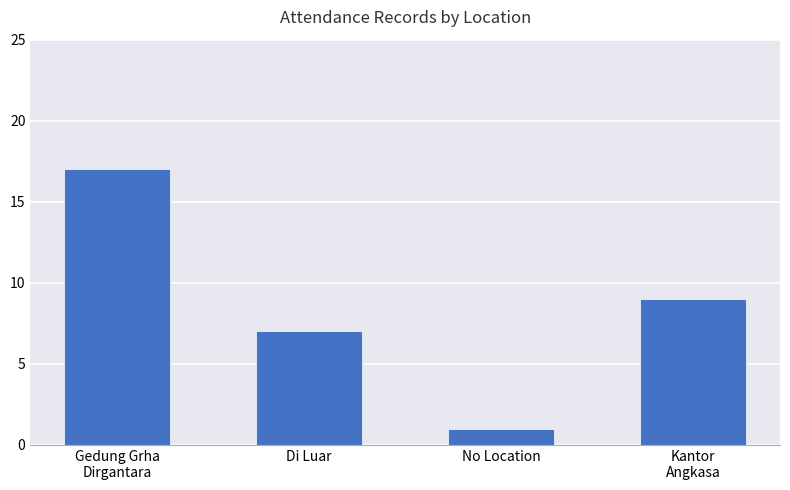

Count the values in the range 7 to 17.

3